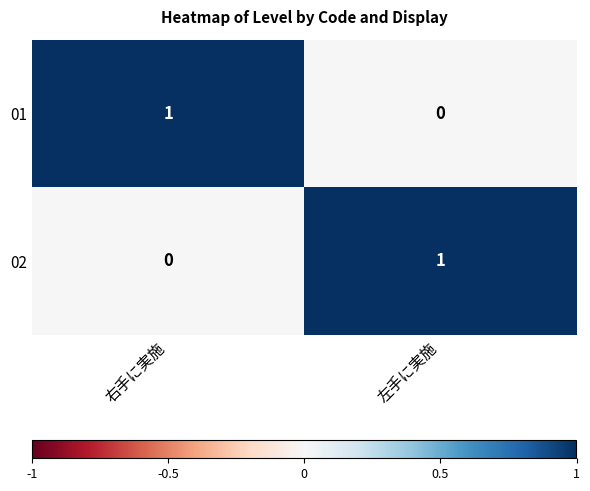

At which label is 01 closest to 0?

左手に実施